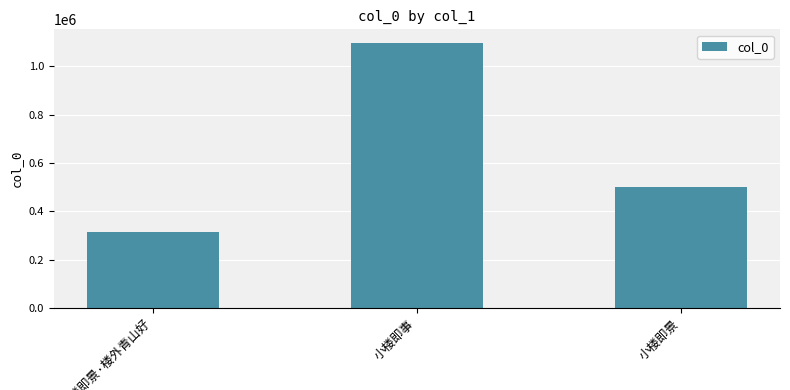

What is the sum of all values?

1913908